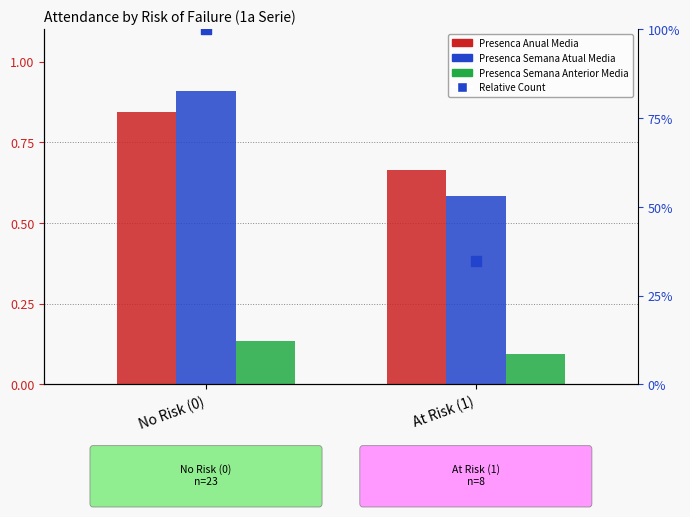

Which series reaches the minimum Y coordinate?

Presenca Semana Anterior Media